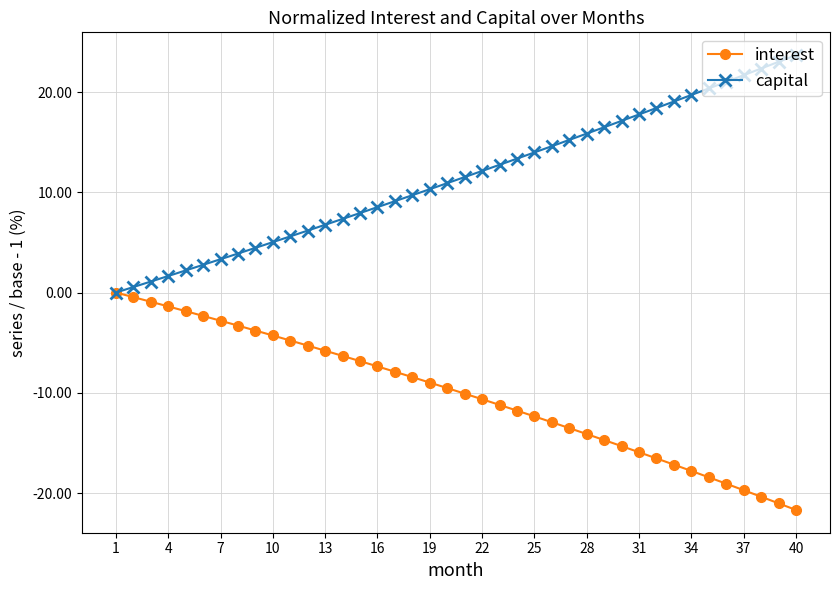

Which series has the largest total across all categories?

capital